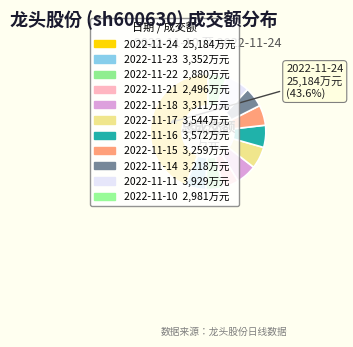

How many segments does this pie chart have?

11